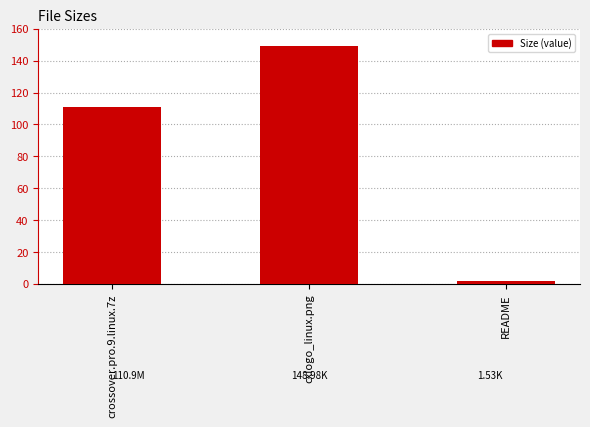

How many distinct data groups are displayed?

1